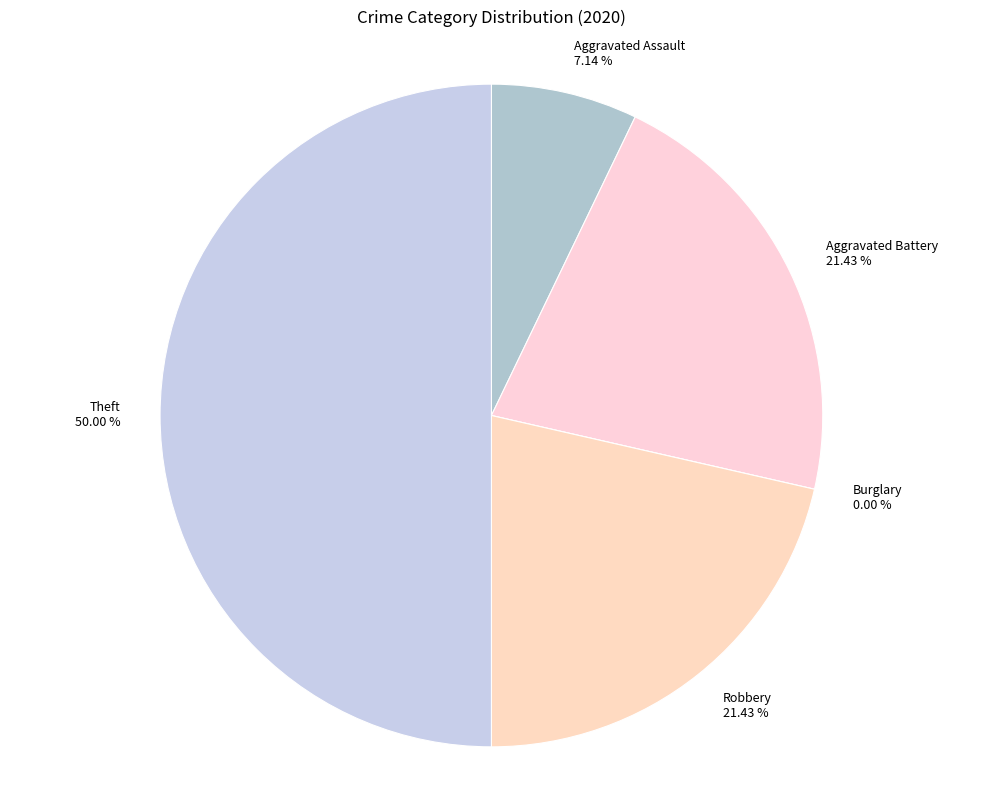

True or false: Aggravated Assault accounts for 7% of the total.

True